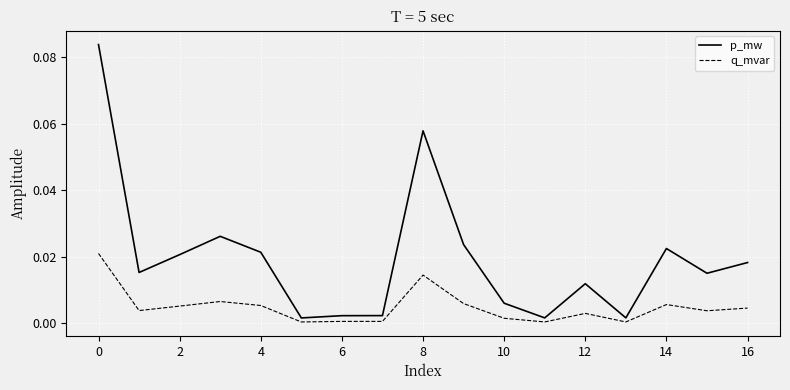

True or false: p_mw and q_mvar intersect in this chart.

False